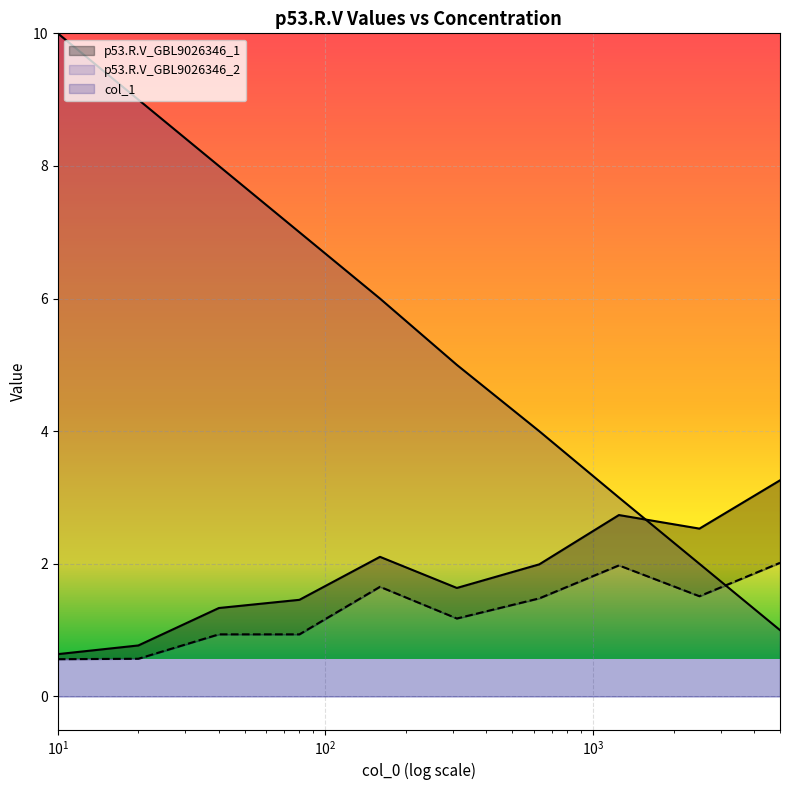

True or false: p53.R.V_GBL9026346_1 and p53.R.V_GBL9026346_2 cross at least once.

False